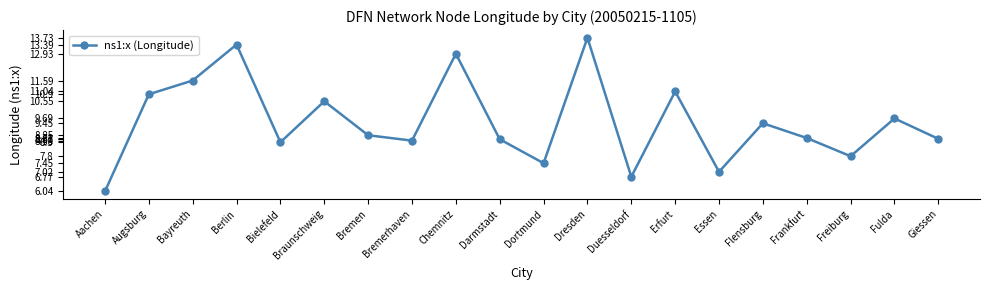

The chart shows a value of 4.3 at Braunschweig. True or false?

False